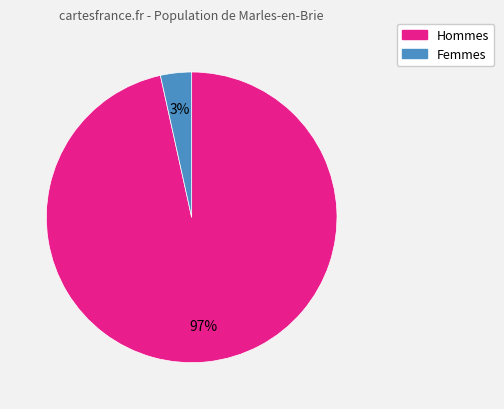

To the nearest percent, what is the average slice percentage?

50%